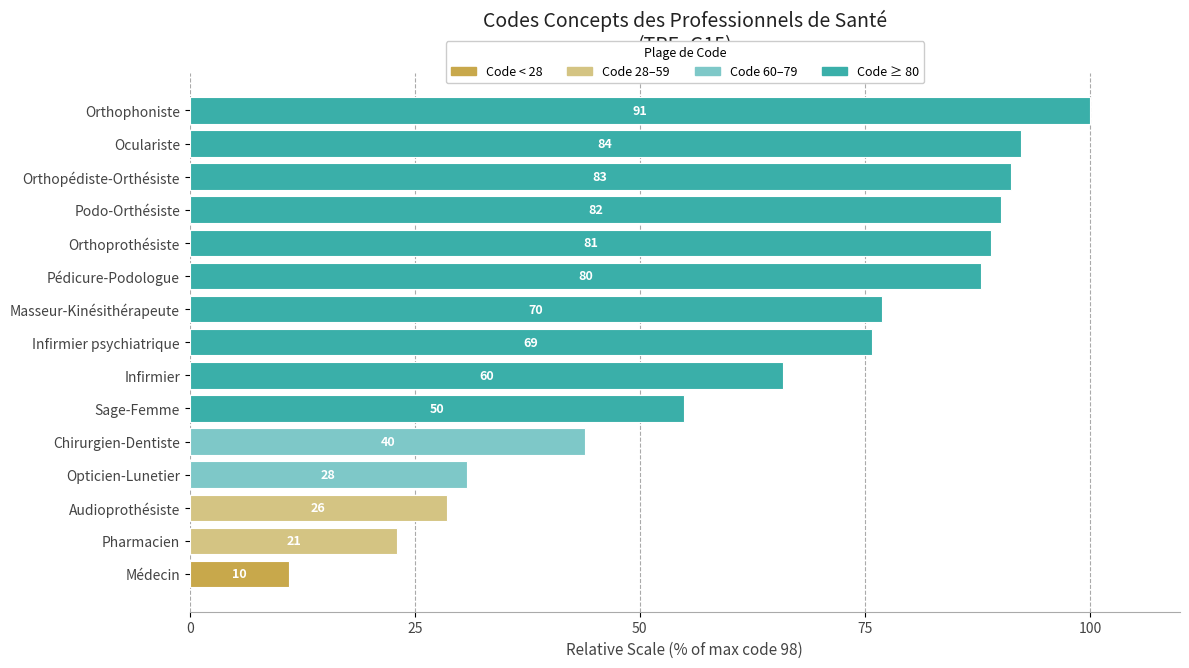

Does the chart contain any negative values?

No